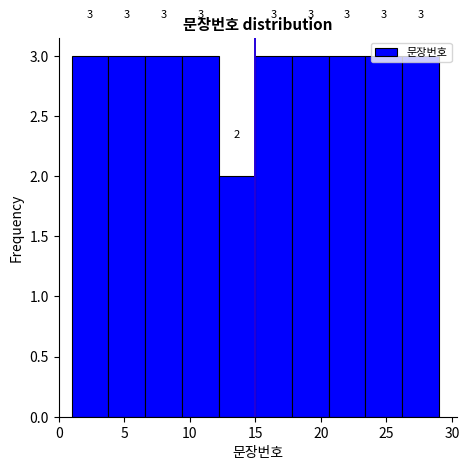

What is the height of the bar covering 6.6 to 9.4 on the x-axis? The bar edges are not printed on the chart, so give them approximately, as read against the axis.

3